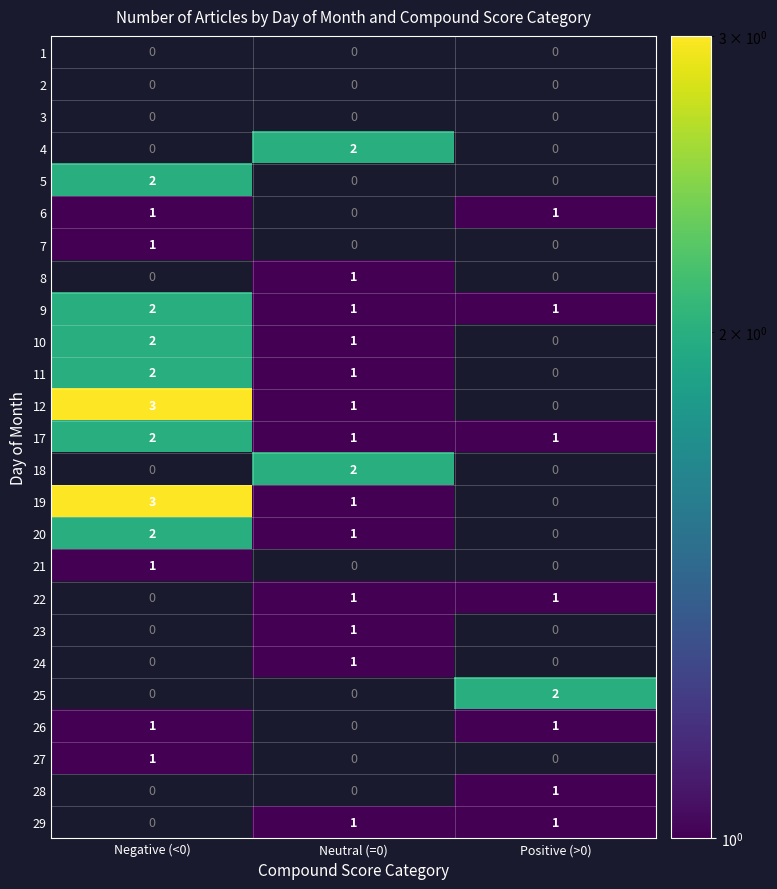

Is it true that 4 equals 3 at Neutral (=0)?

False